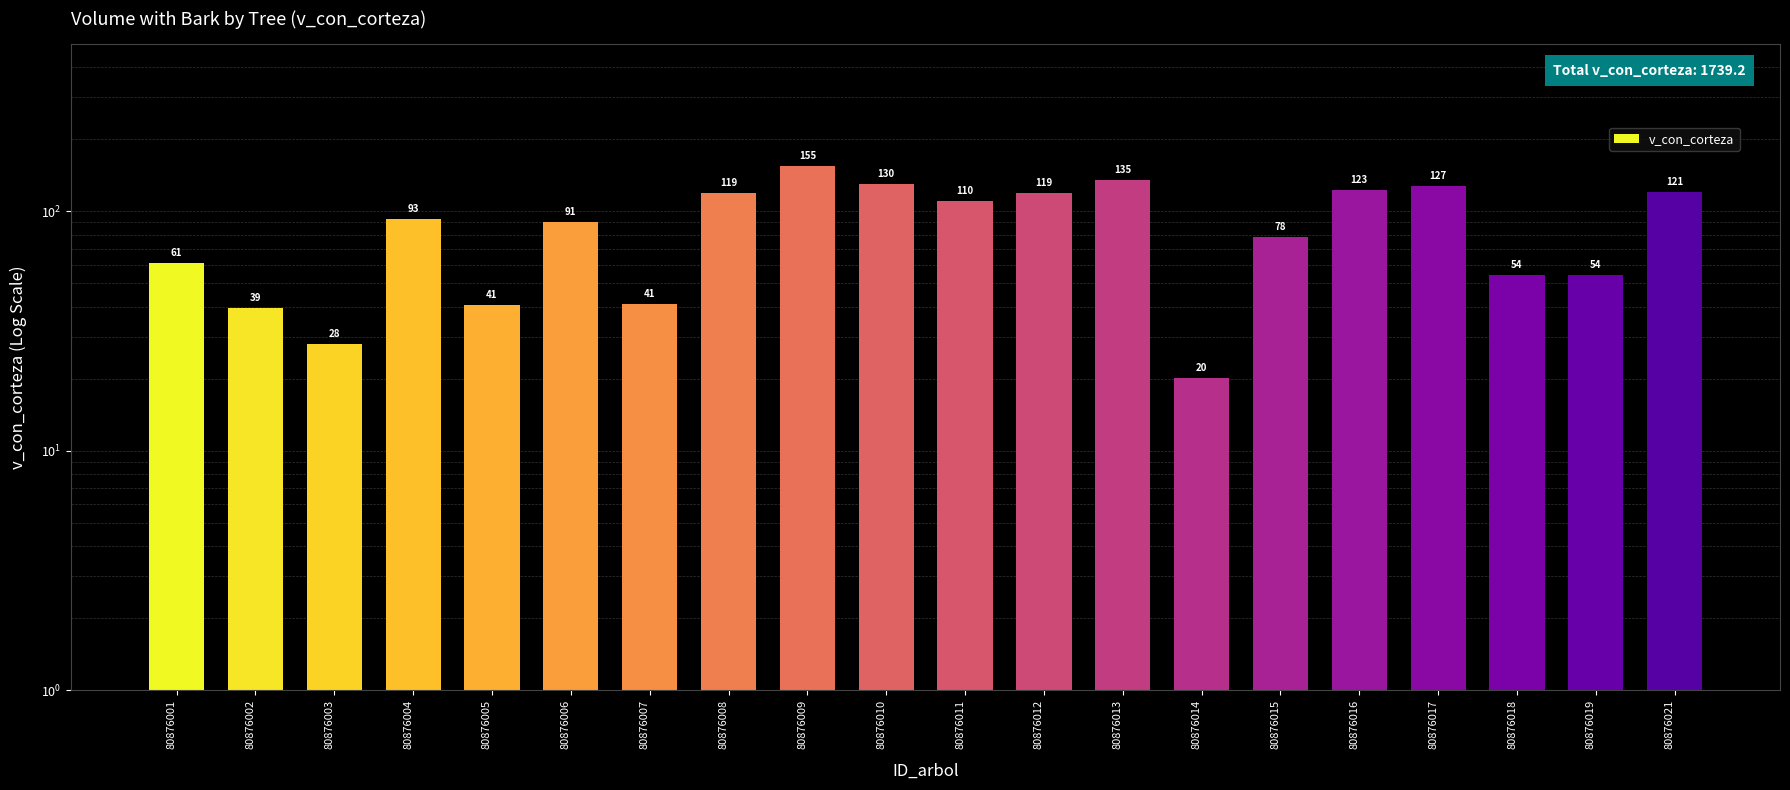

Rank the categories by value from highest to lowest.

80876009, 80876013, 80876010, 80876017, 80876016, 80876021, 80876008, 80876012, 80876011, 80876004, 80876006, 80876015, 80876001, 80876018, 80876019, 80876007, 80876005, 80876002, 80876003, 80876014